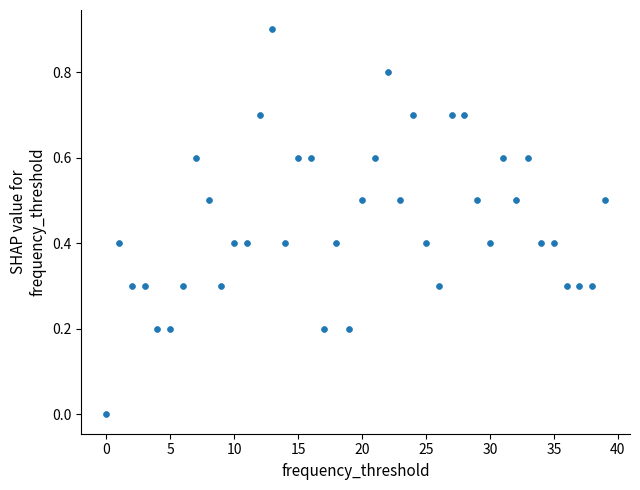

What is the range of Y values (max minus min)?

0.9